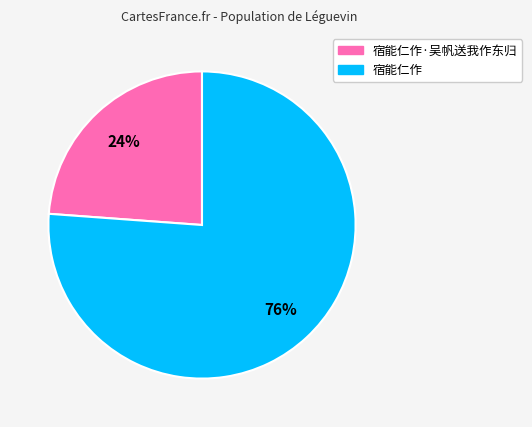

To the nearest percent, what is the difference between the largest and smallest slice percentages?

52%